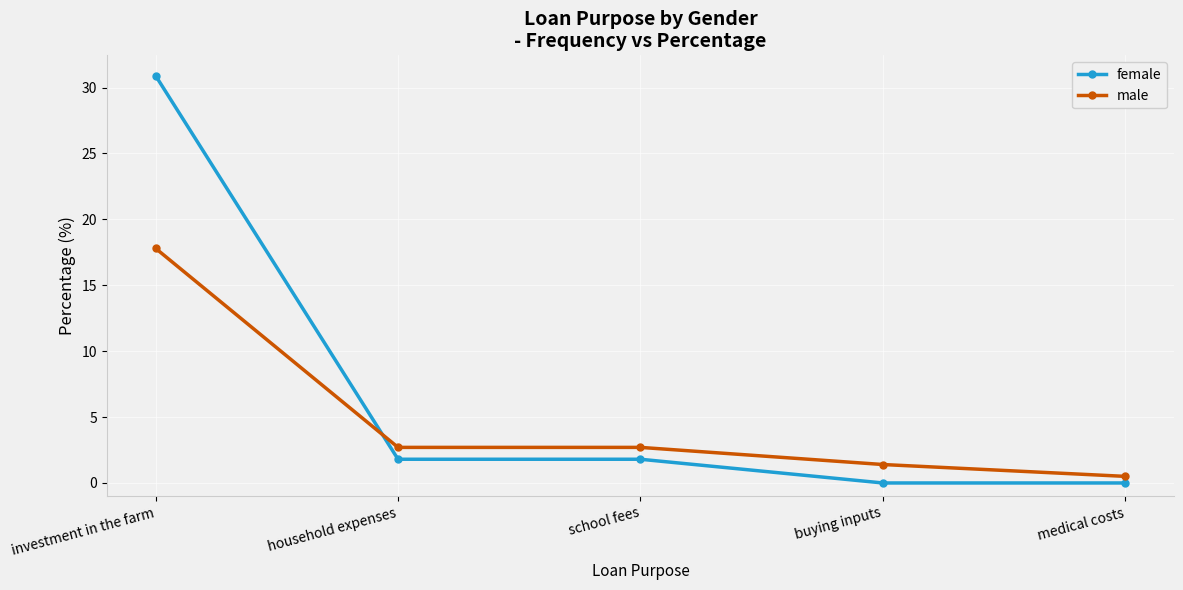

How many lines are shown in the chart?

2